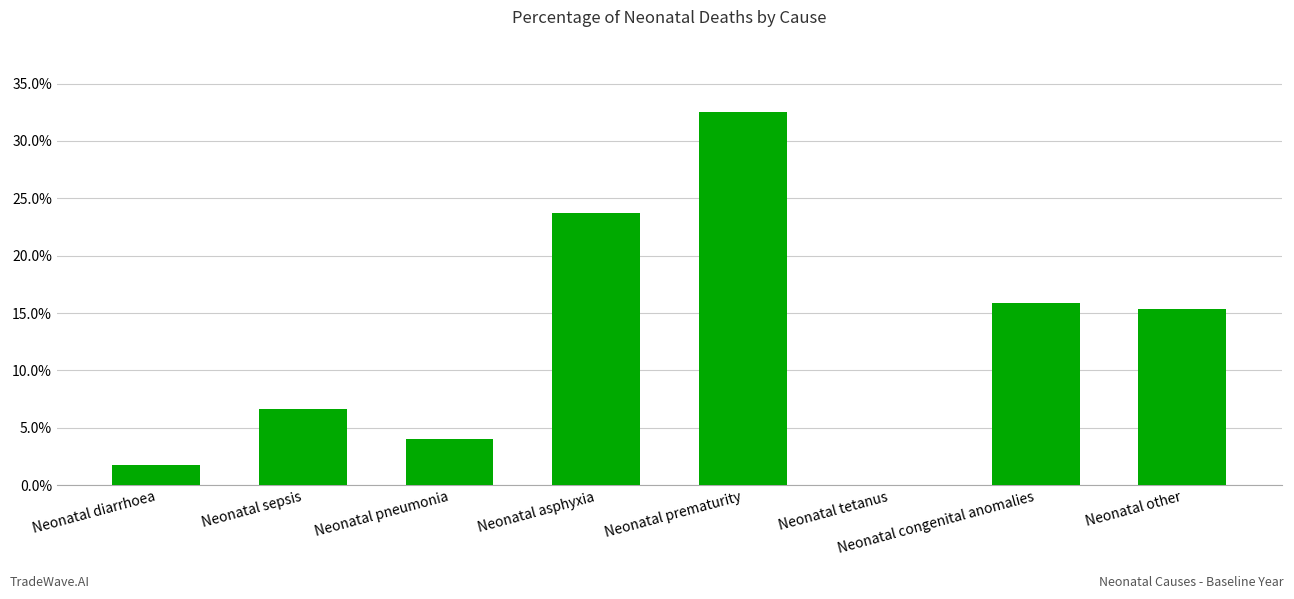

The value at Neonatal other is 0.3. True or false?

False